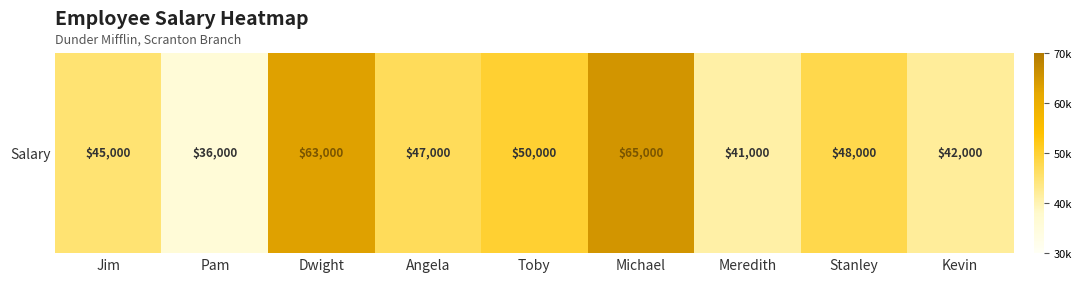

Reading left to right, extract all data points from this chart.

45000	36000	63000	47000	50000	65000	41000	48000	42000